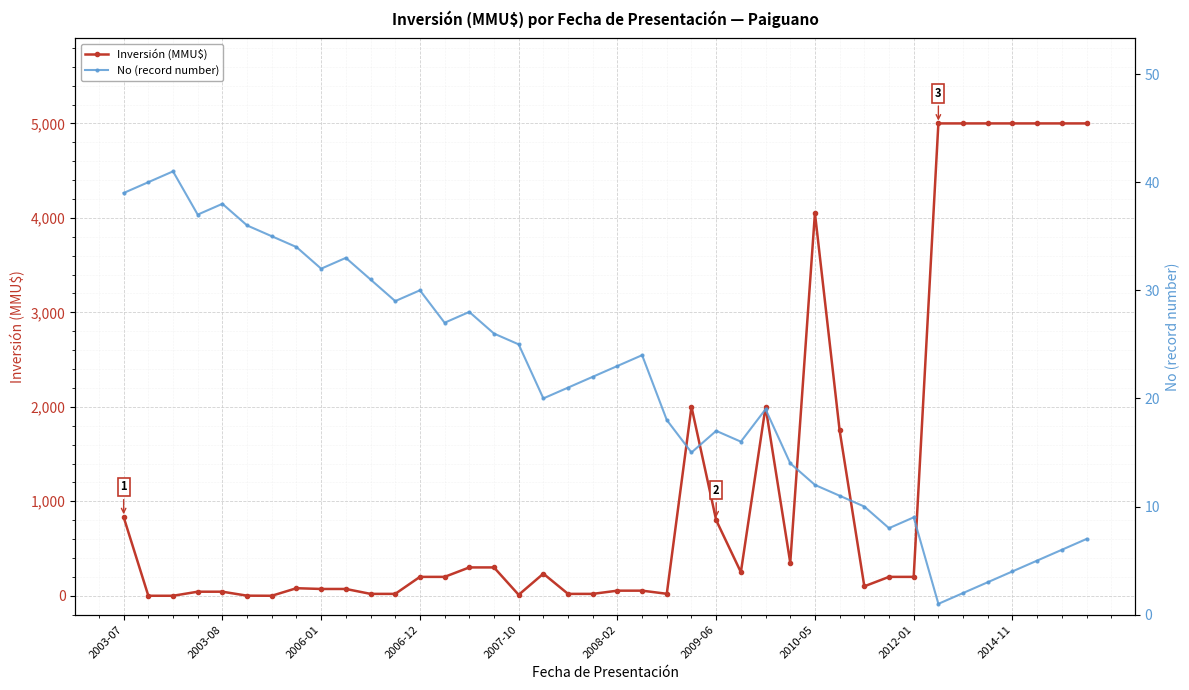

Rank the series by their average value, from highest to lowest.

Inversión (MMU$), No (record number)